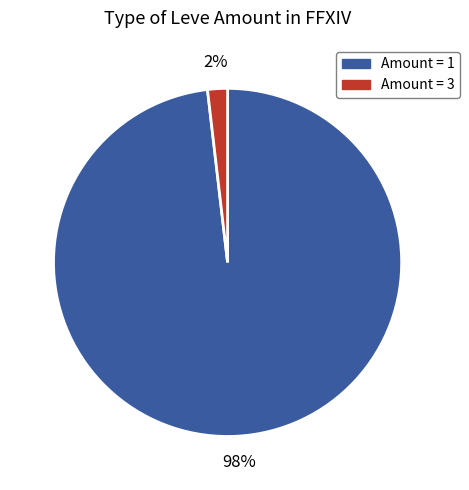

Do Amount = 3 and Amount = 1 together represent more than half of the pie?

Yes